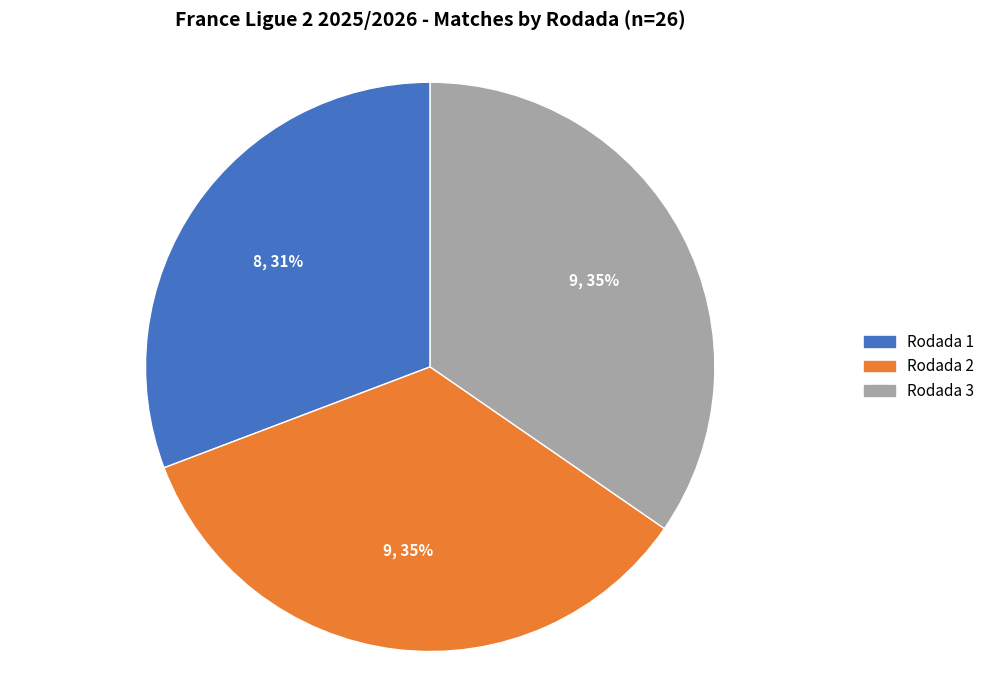

To the nearest percent, what is the combined percentage of Rodada 2 and Rodada 3?

69%